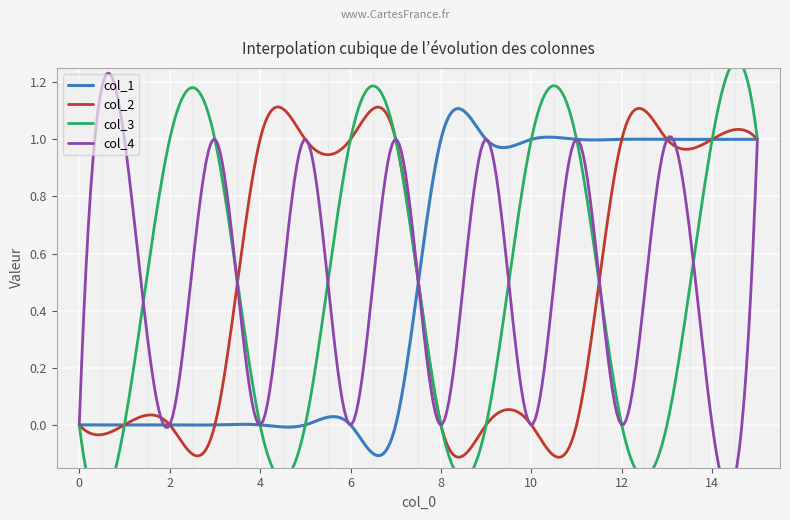

True or false: col_4 has more than 2 interior local peaks.

True